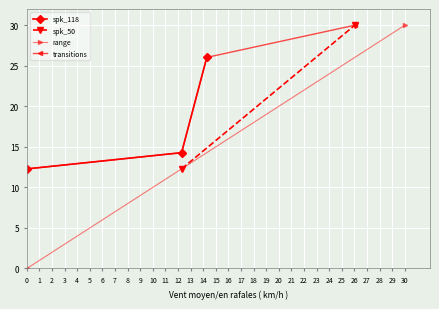

What is the lowest value of the spk_118 series?

12.3